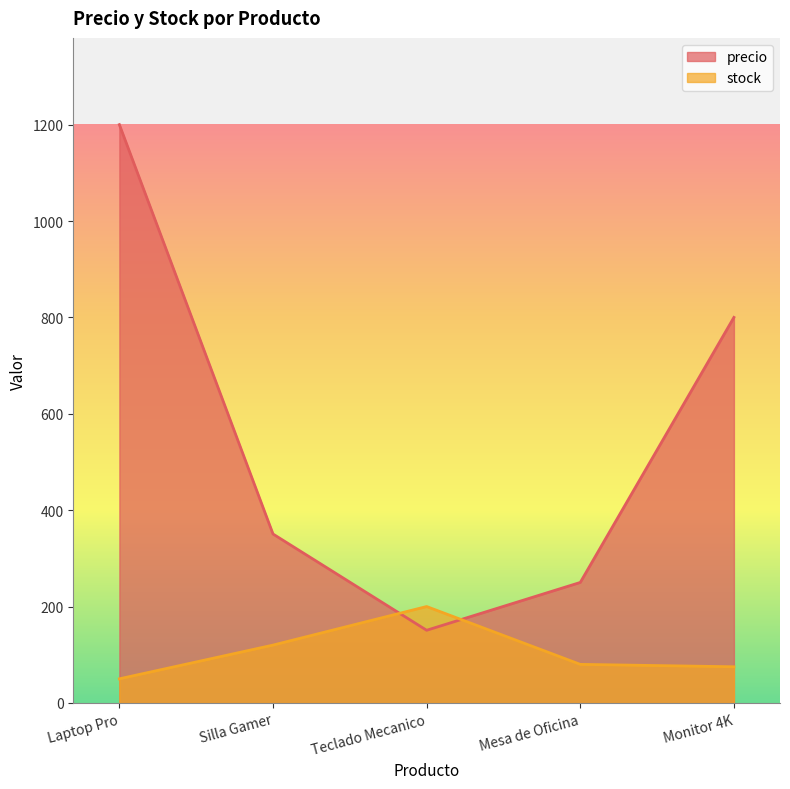

Reading right to left, list all the values displayed in this chart.

precio: 800.0	250.0	150.8	350.5	1200.0
stock: 75.0	80.0	200.0	120.0	50.0